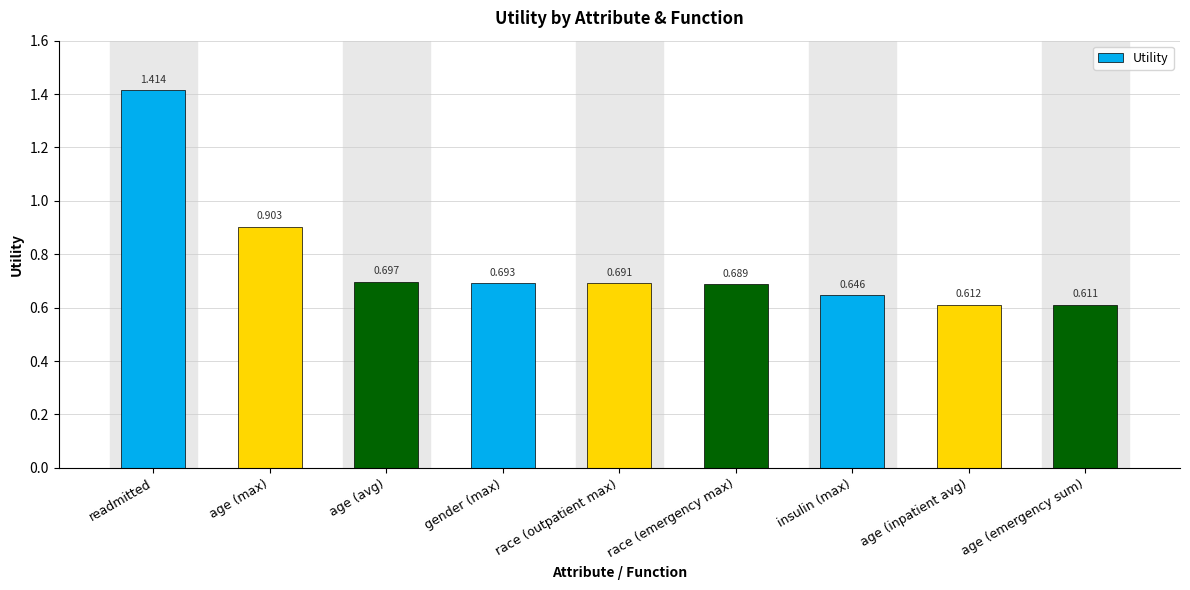

Rank the categories by value from lowest to highest.

age (emergency sum), age (inpatient avg), insulin (max), race (emergency max), race (outpatient max), gender (max), age (avg), age (max), readmitted